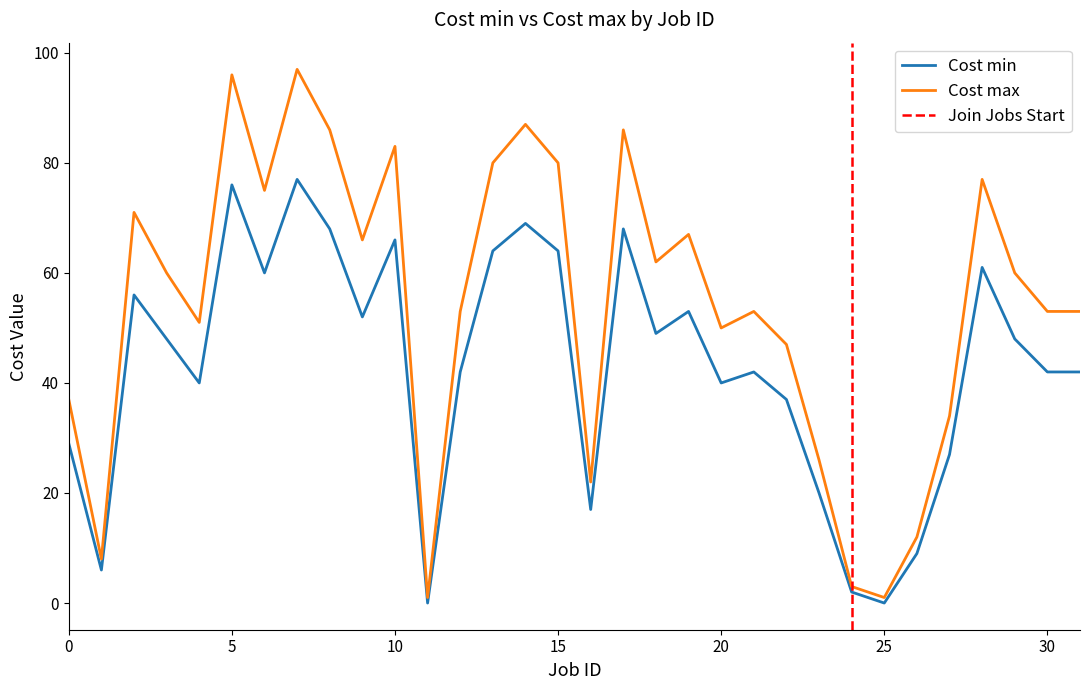

What is the difference between the highest and lowest values at 22?

10